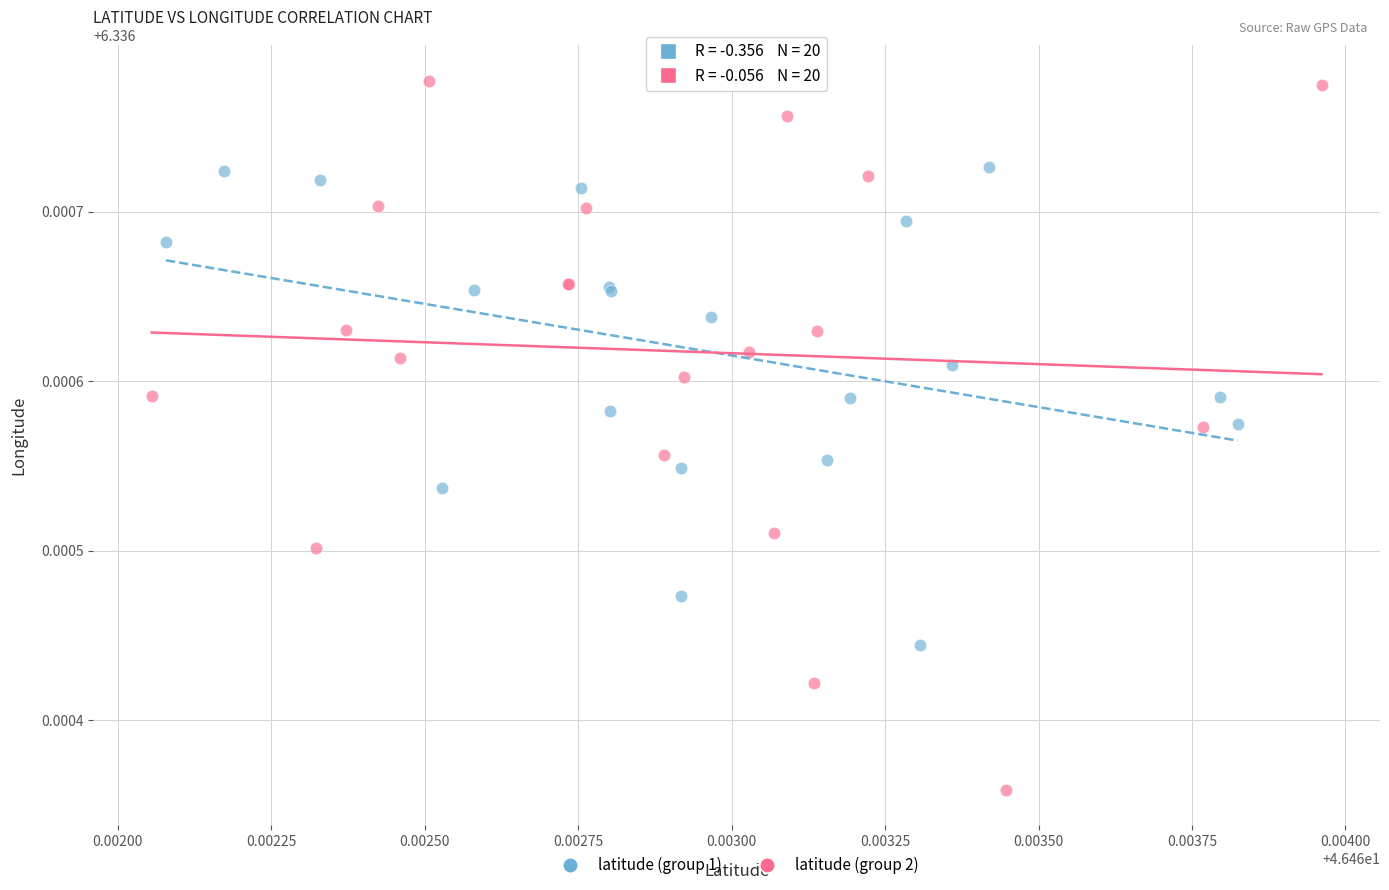

Which series reaches the maximum Y coordinate?

latitude (group 2)